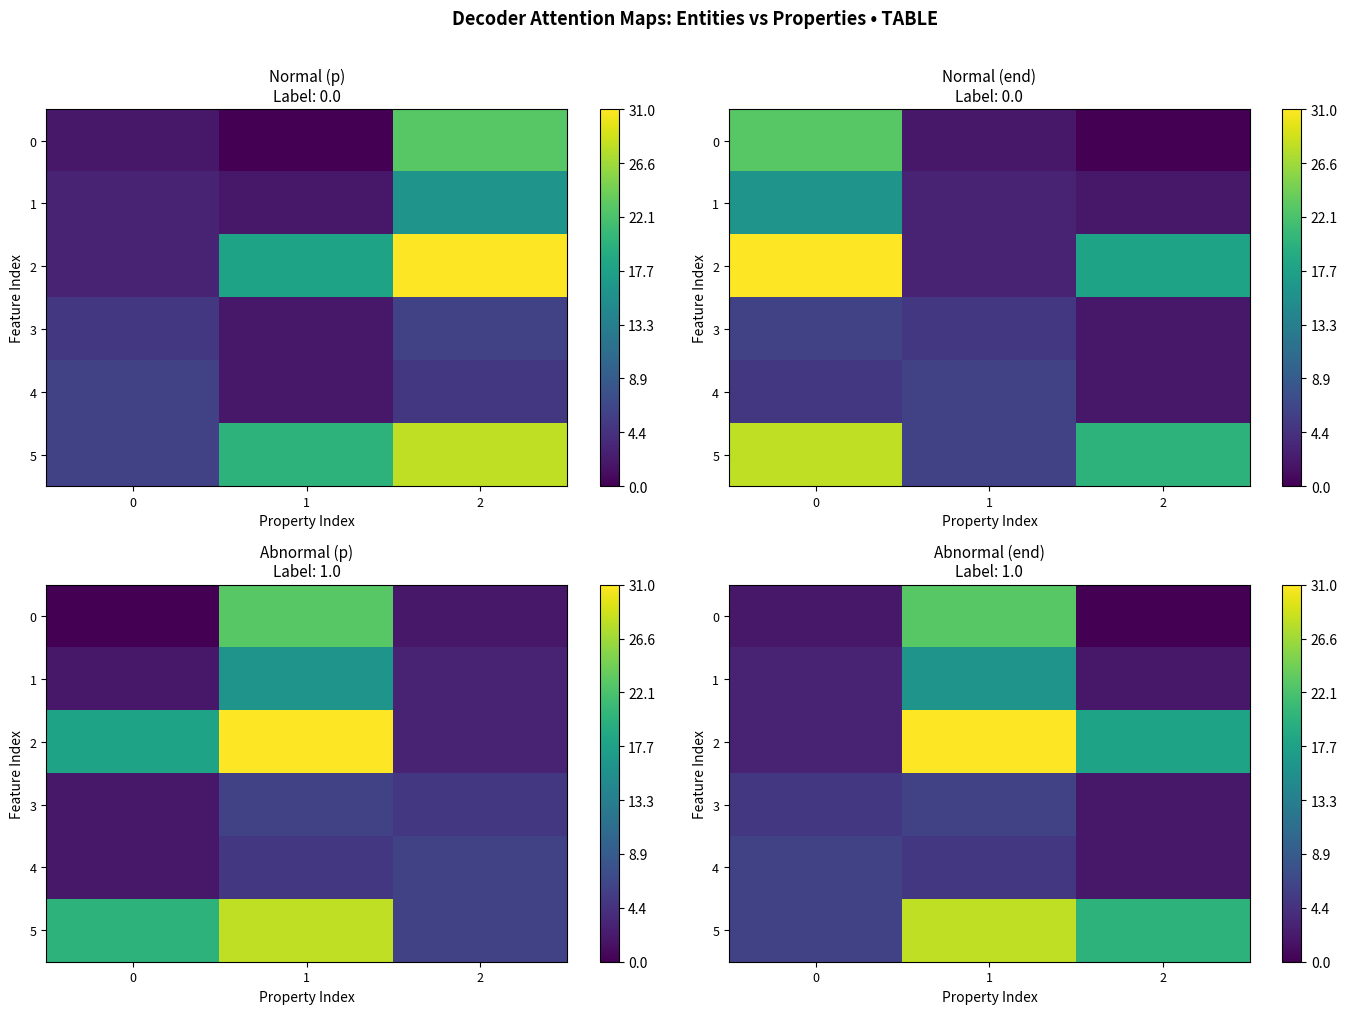

What is the total value across all series at 1?

109